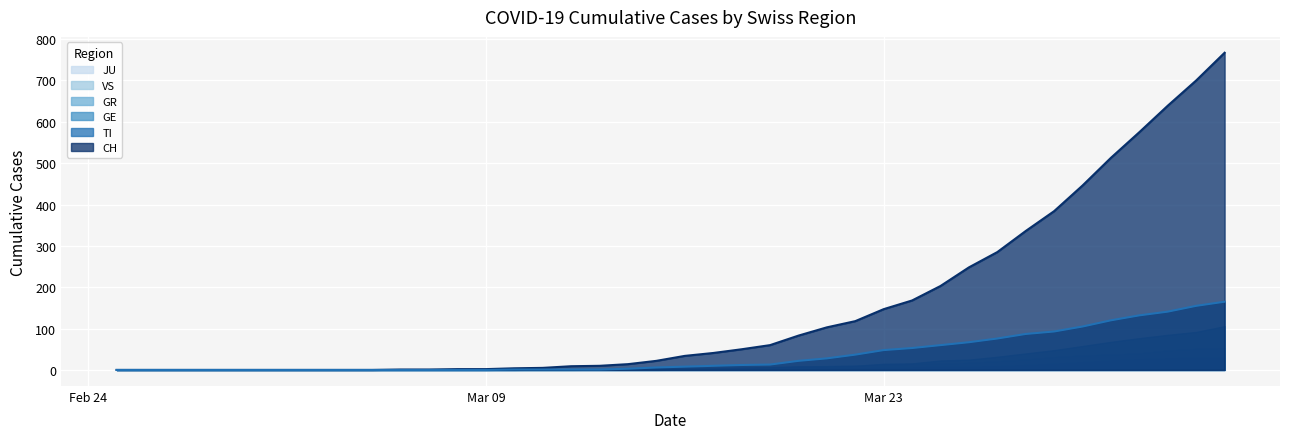

What is the value of the CH point at the 37th from the left?

575